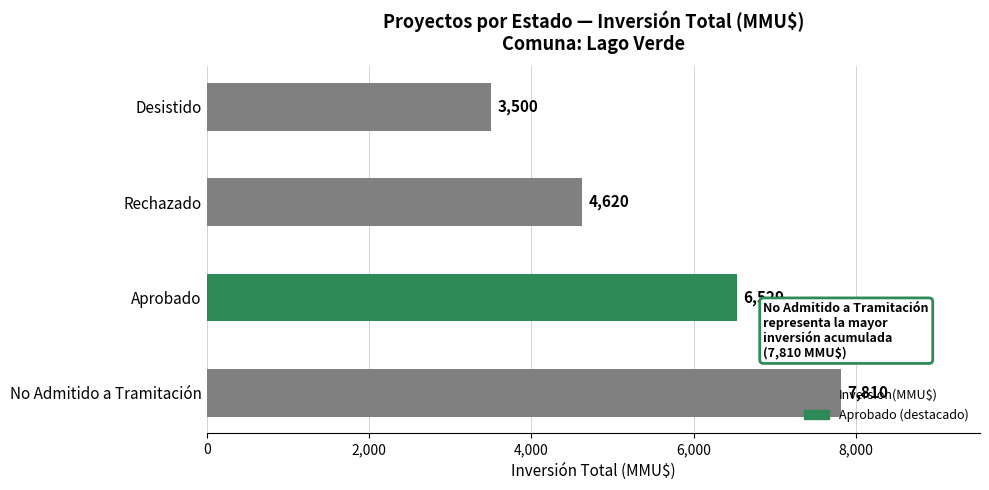

Are the bars horizontal?

Yes